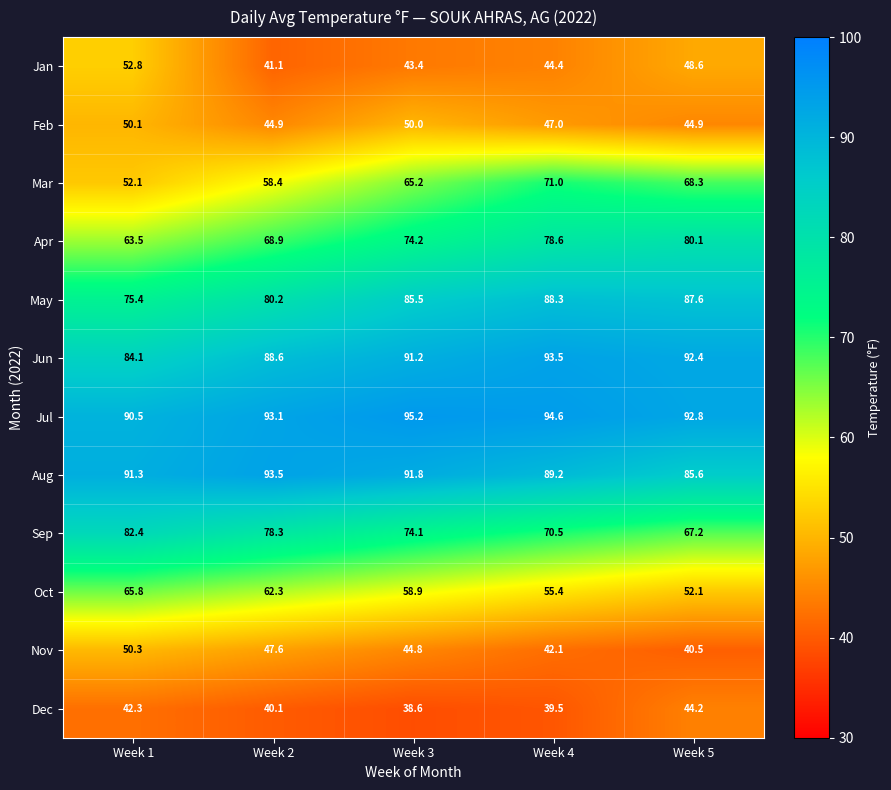

What is the difference between the maximum and minimum values in the Jan series?

11.7